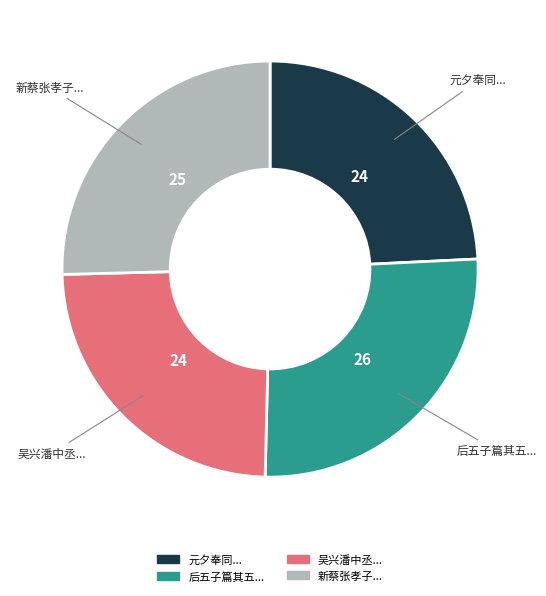

Count the number of slices in the pie.

4